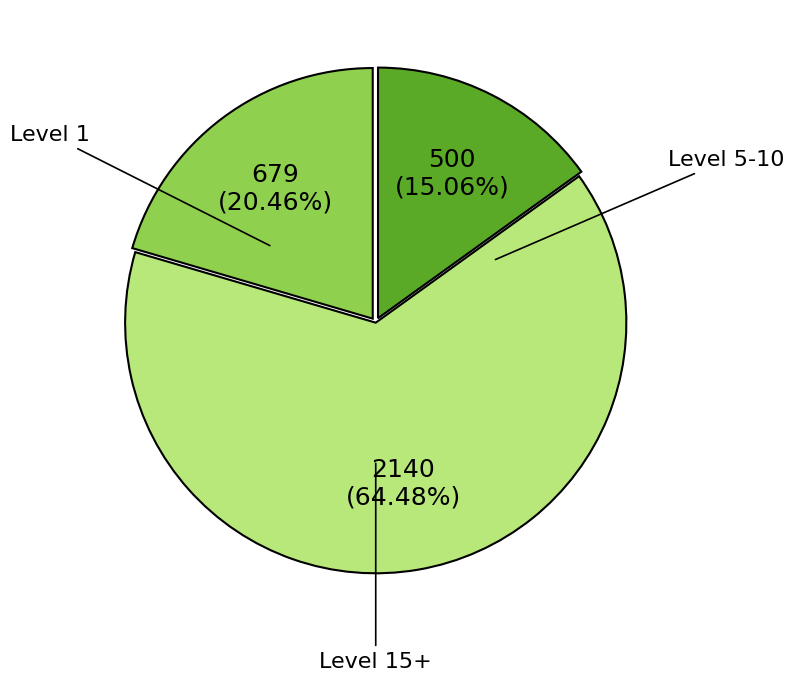

Does any single category account for the majority?

Yes